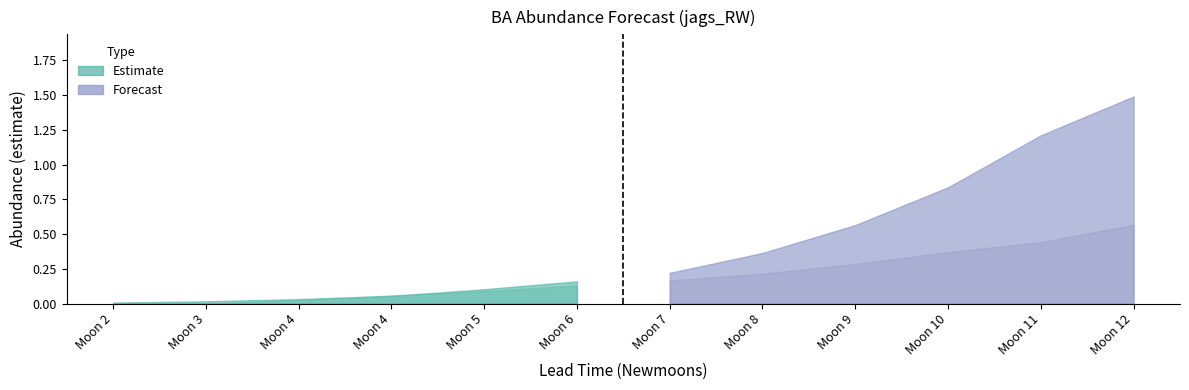

Reading left to right, what are all the values shown in this chart?

estimate: 2=0.0	3=0.0	4=0.0	4=0.1	5=0.1	6=0.2	7=0.2	8=0.4	9=0.6	10=0.8	11=1.2	12=1.5
upper_pi: 2=0.0	3=0.0	4=0.0	4=0.1	5=0.1	6=0.1	7=0.2	8=0.2	9=0.3	10=0.4	11=0.4	12=0.6
lower_pi: 2=0.0	3=0.0	4=0.0	4=0.0	5=0.0	6=0.0	7=0.0	8=0.0	9=0.0	10=0.0	11=0.0	12=0.0